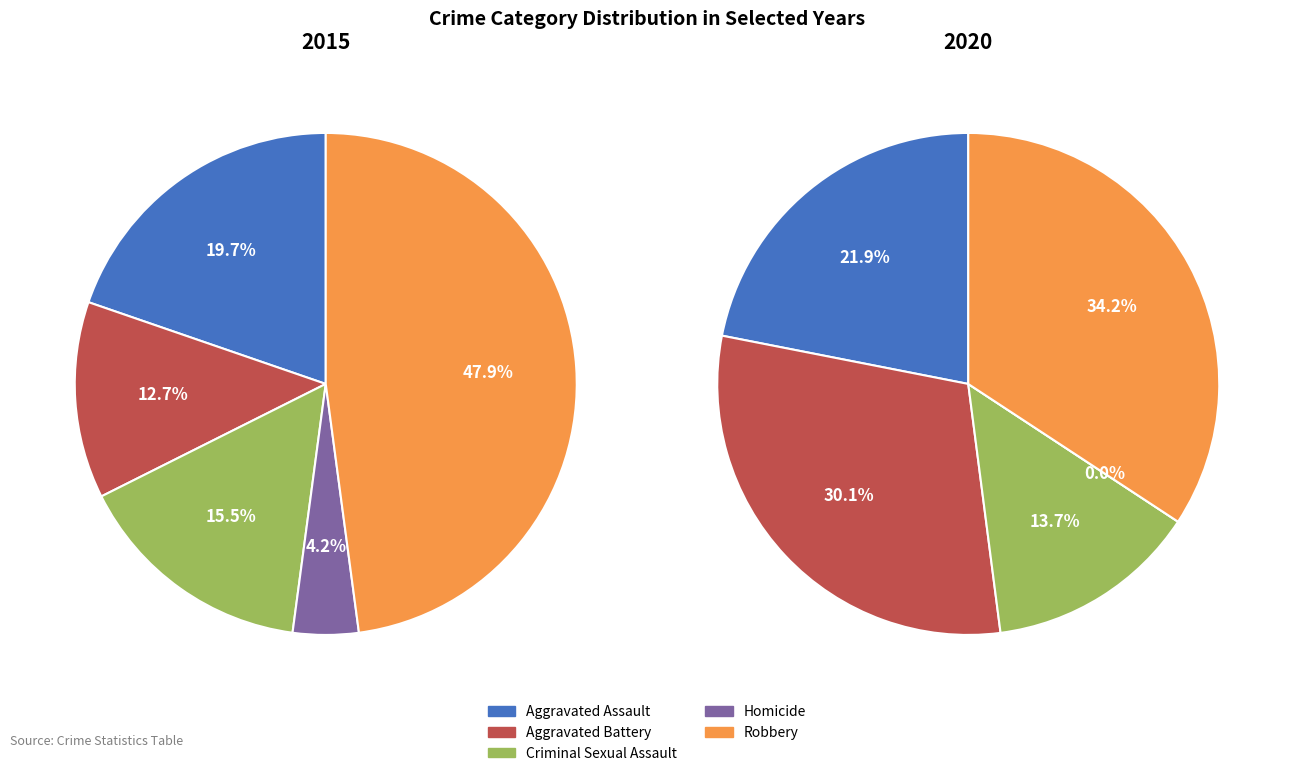

How many segments does this pie chart have?

5